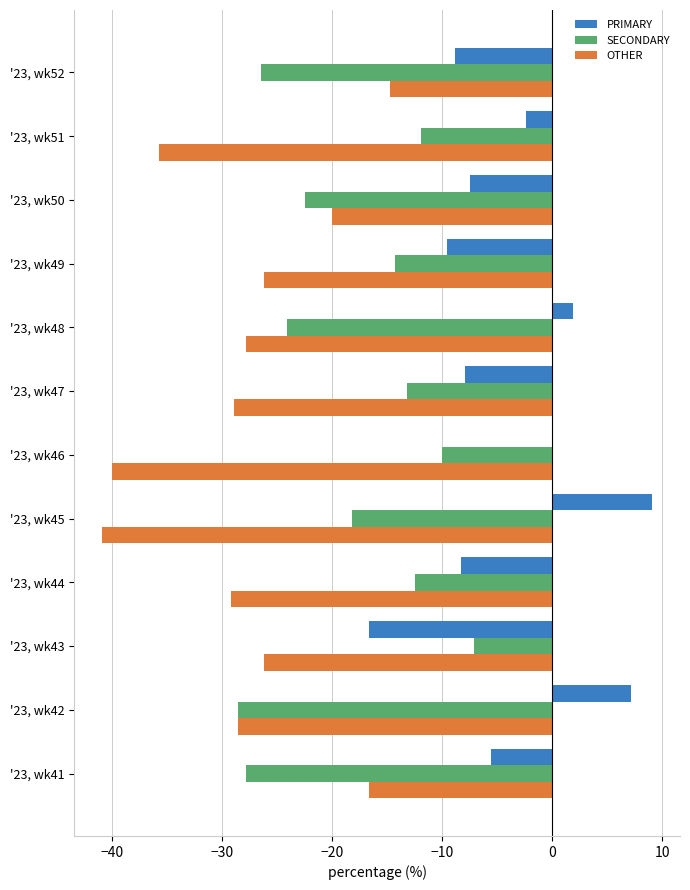

Where is PRIMARY nearest to the value -3?

'23, wk51